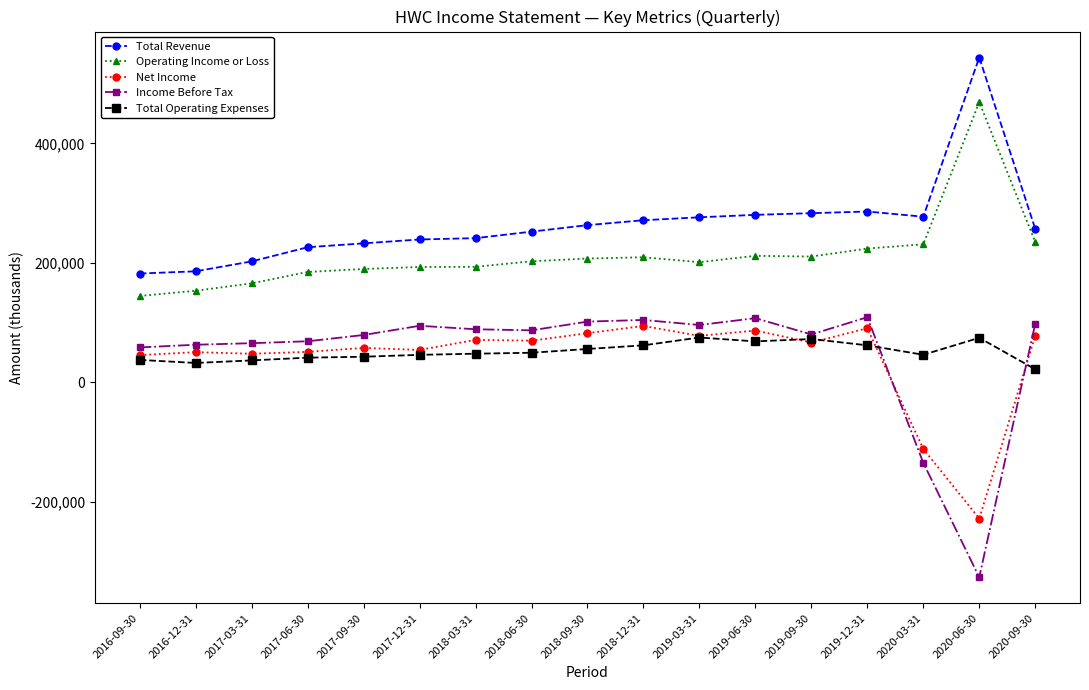

What is the difference between the highest and lowest values at 2017-12-31?

193100